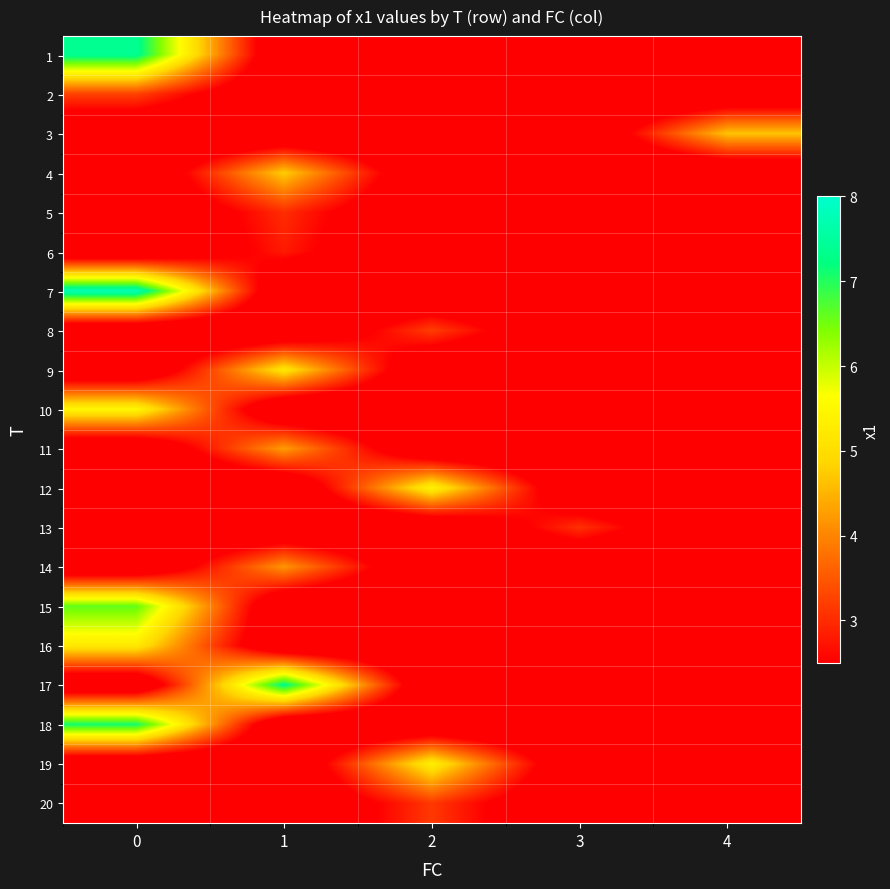

Reading left to right, list all the values displayed in this chart.

1: 0=7.4	1=1.4	2=1.4	3=1.4	4=1.4
2: 0=3.3	1=1.4	2=1.4	3=1.4	4=1.4
3: 0=1.4	1=1.4	2=1.4	3=1.4	4=4.7
4: 0=1.4	1=4.8	2=1.4	3=1.4	4=1.4
5: 0=1.4	1=3.0	2=1.4	3=1.4	4=1.4
6: 0=1.4	1=2.8	2=1.4	3=1.4	4=1.4
7: 0=7.8	1=1.4	2=1.4	3=1.4	4=1.4
8: 0=1.4	1=1.4	2=3.2	3=1.4	4=1.4
9: 0=1.4	1=5.2	2=1.4	3=1.4	4=1.4
10: 0=5.5	1=1.4	2=1.4	3=1.4	4=1.4
11: 0=1.4	1=4.3	2=1.4	3=1.4	4=1.4
12: 0=1.4	1=1.4	2=5.4	3=1.4	4=1.4
13: 0=1.4	1=1.4	2=1.4	3=3.1	4=1.4
14: 0=1.4	1=4.2	2=1.4	3=1.4	4=1.4
15: 0=6.6	1=1.4	2=1.4	3=1.4	4=1.4
16: 0=5.2	1=1.4	2=1.4	3=1.4	4=1.4
17: 0=1.4	1=7.3	2=1.4	3=1.4	4=1.4
18: 0=7.1	1=1.4	2=1.4	3=1.4	4=1.4
19: 0=1.4	1=1.4	2=5.3	3=1.4	4=1.4
20: 0=1.4	1=1.4	2=3.2	3=1.4	4=1.4